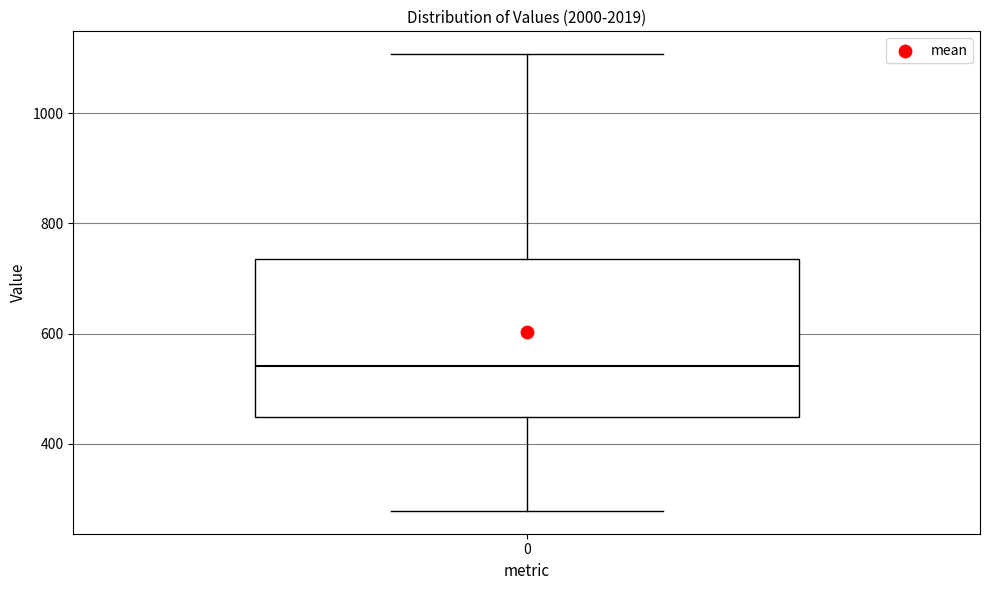

Transcribe this box plot: give where the median line is, the range the box spans, and where the two whiskers end, as read against the y-axis. The values are not printed on the chart, so give them approximately, as read against the axis.

median 540, box 440 to 740, whiskers 280 to 1100